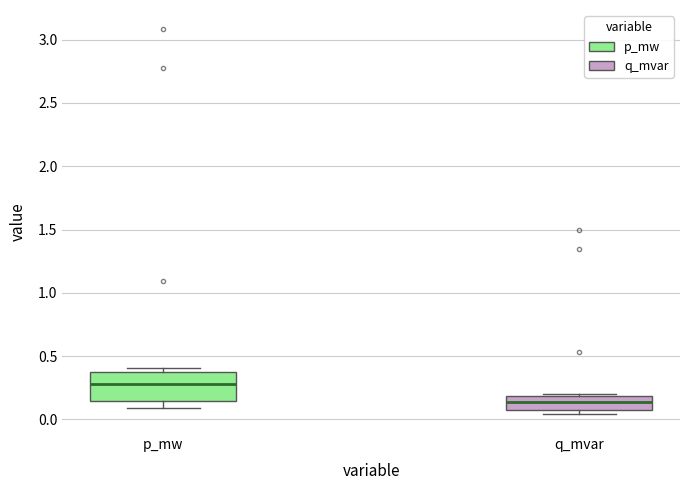

Reading left to right, transcribe this box plot: for each box, give where its median line is, the range the box spans, and where its two whiskers end, as read against the y-axis. The values are not printed on the chart, so give them approximately, as read against the axis.

p_mw: median 0.30, box 0.15 to 0.35, whiskers 0.10 to 0.40
q_mvar: median 0.15, box 0.05 to 0.20, whiskers 0.05 (just below the box's lower edge) to 0.20 (just above the box's upper edge)